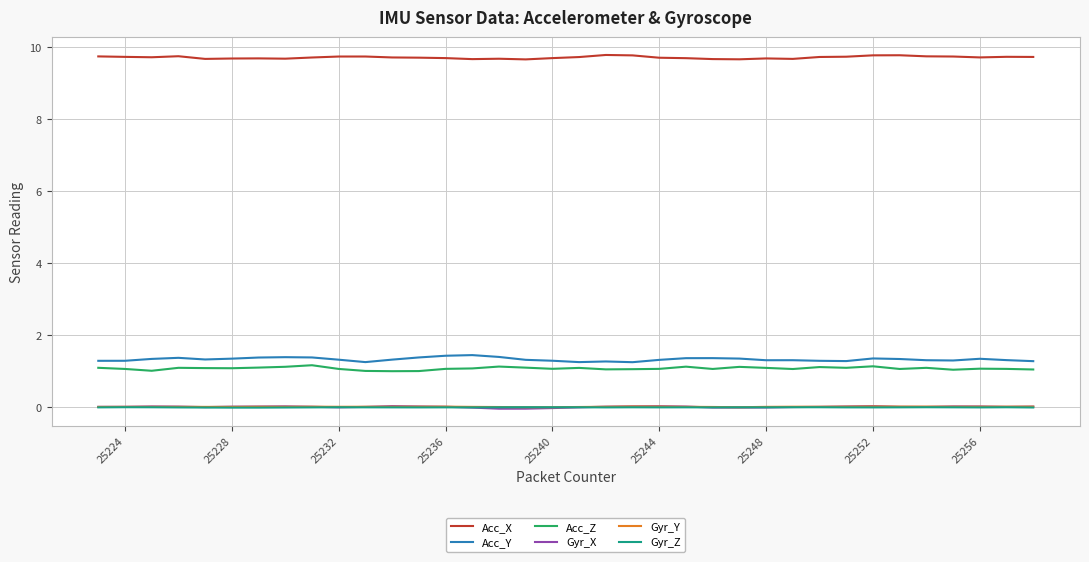

True or false: Gyr_X and Acc_Y intersect in this chart.

False